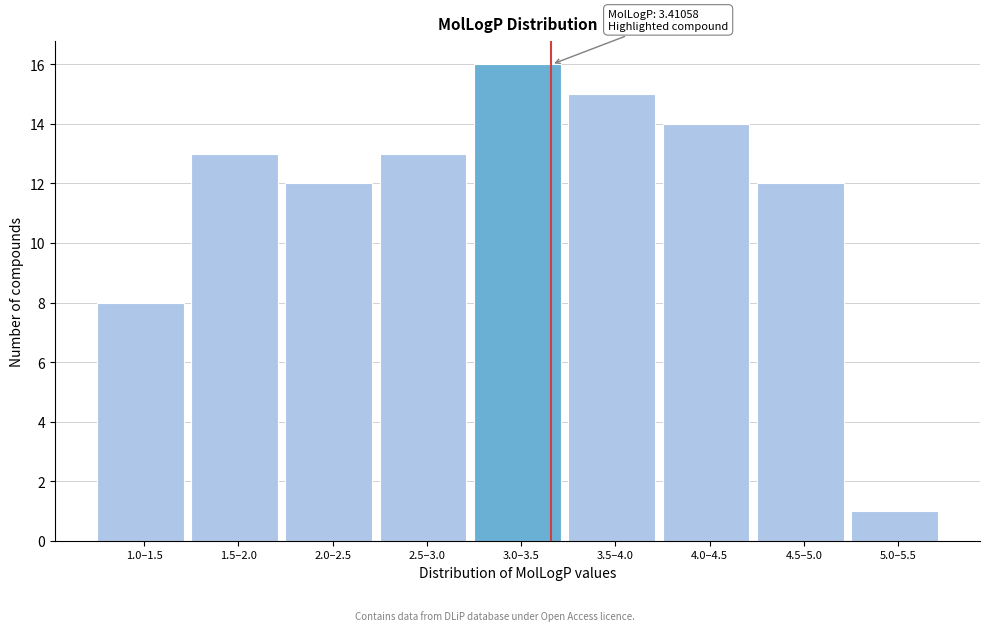

Reading left to right, what are all the values shown in this chart?

1.0–1.5=8	1.5–2.0=13	2.0–2.5=12	2.5–3.0=13	3.0–3.5=16	3.5–4.0=15	4.0–4.5=14	4.5–5.0=12	5.0–5.5=1